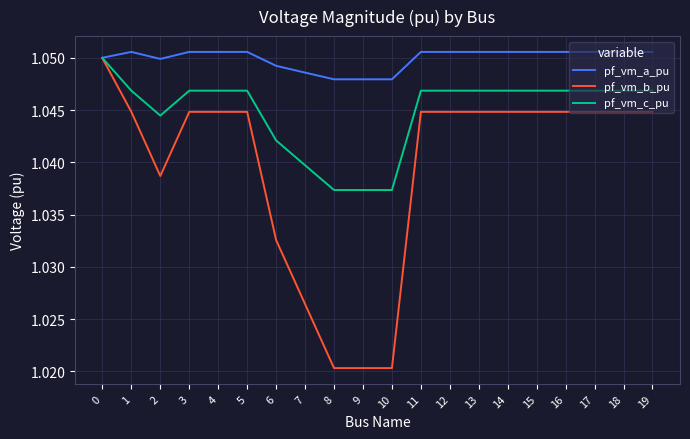

How many lines are shown in the chart?

3